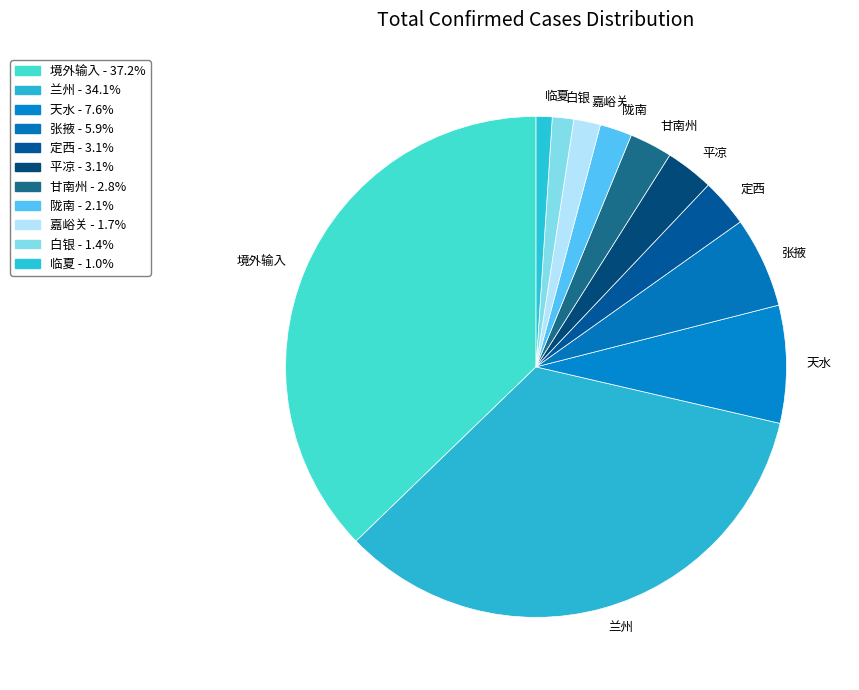

How many slices are in this pie chart?

11